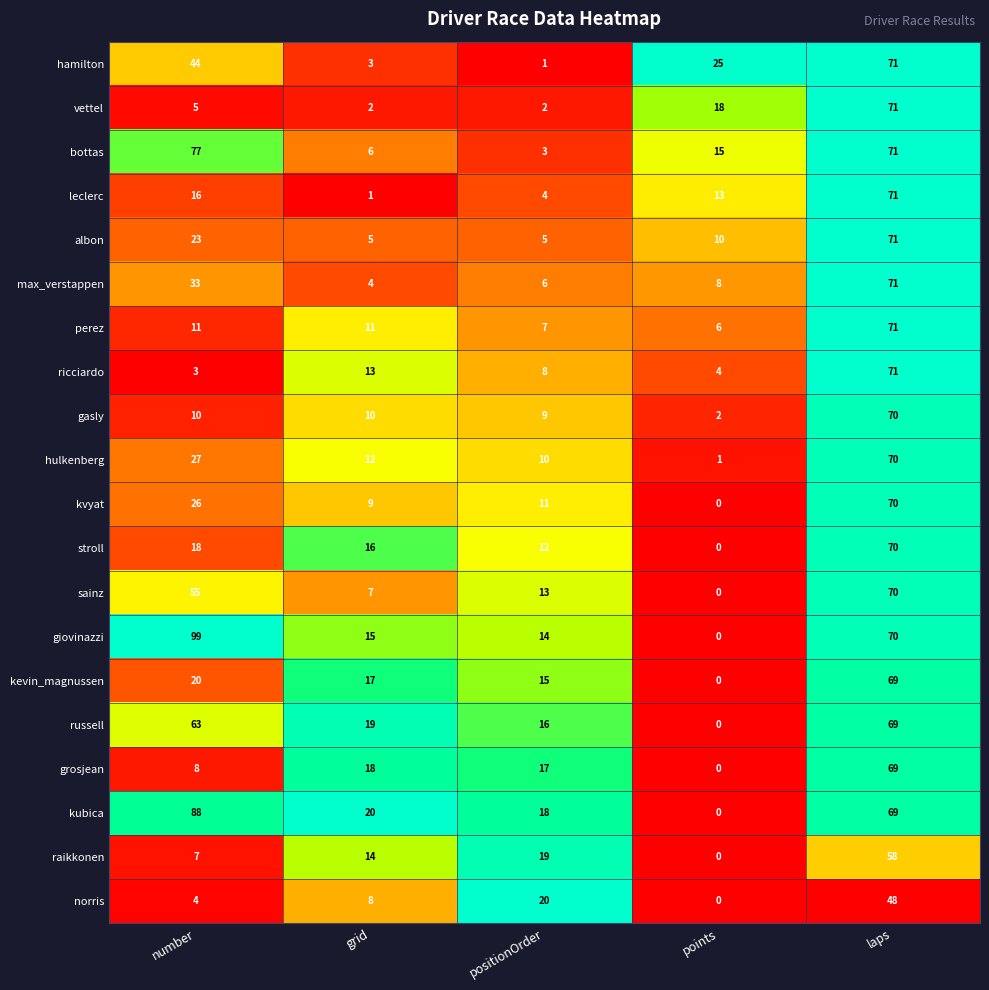

Which series has the largest total across all categories?

giovinazzi